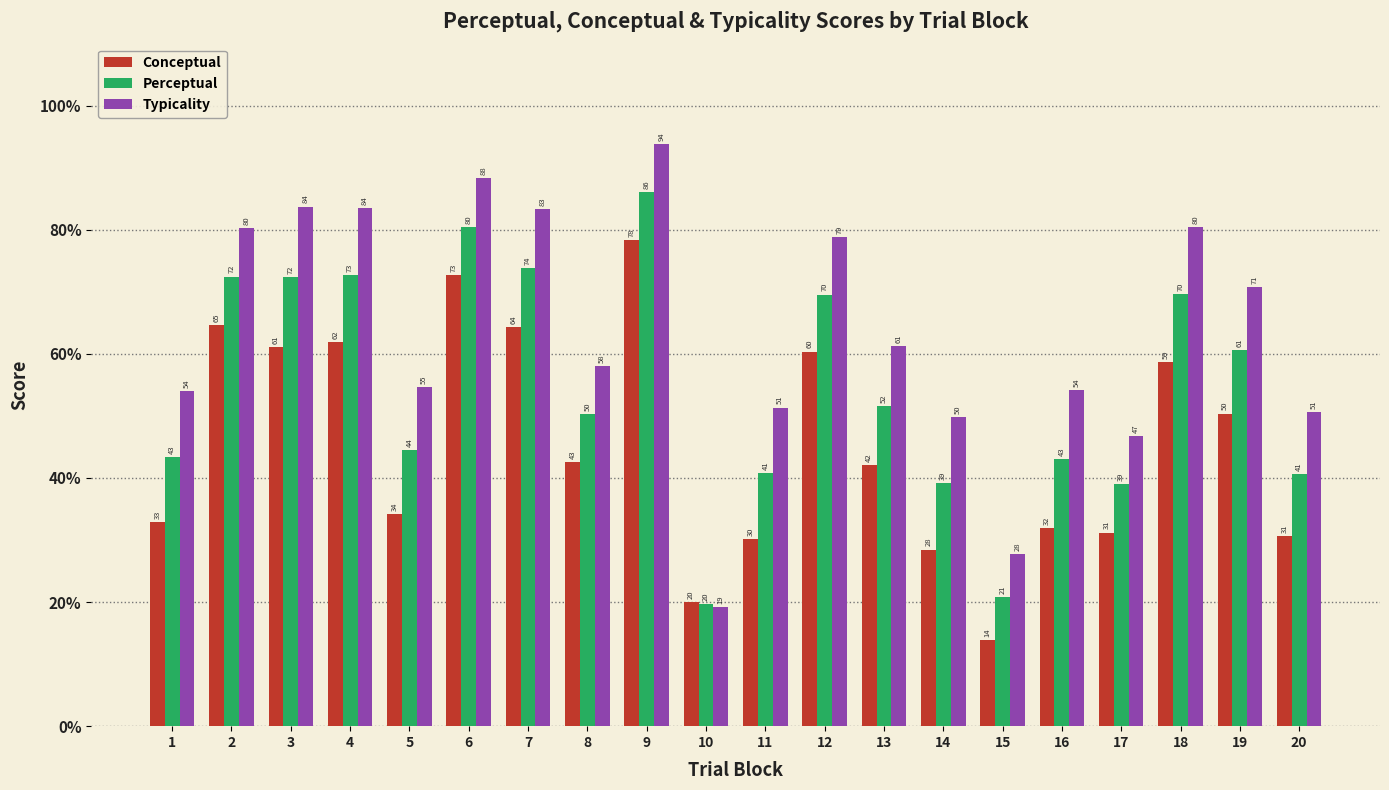

What is the greatest value displayed?

93.8